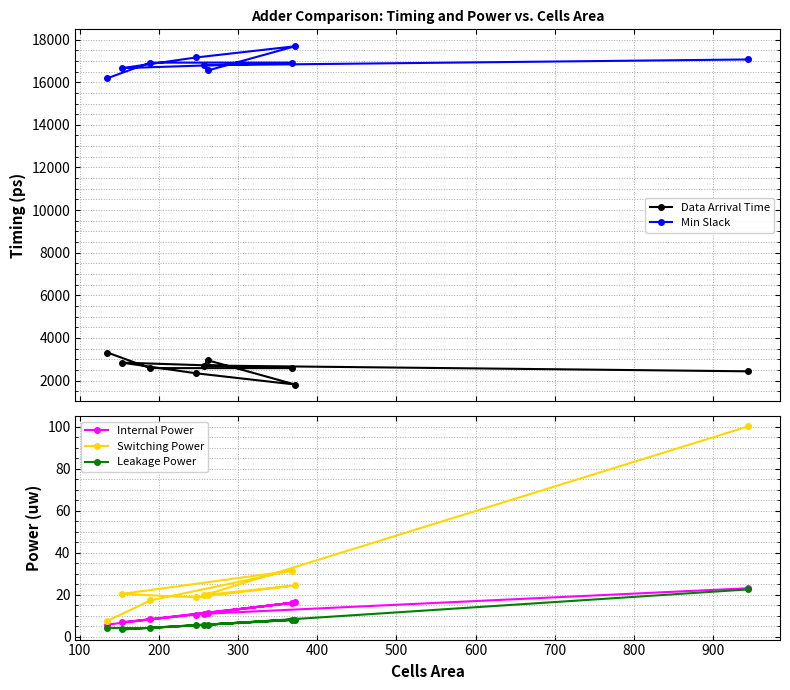

How many lines are shown in the chart?

5